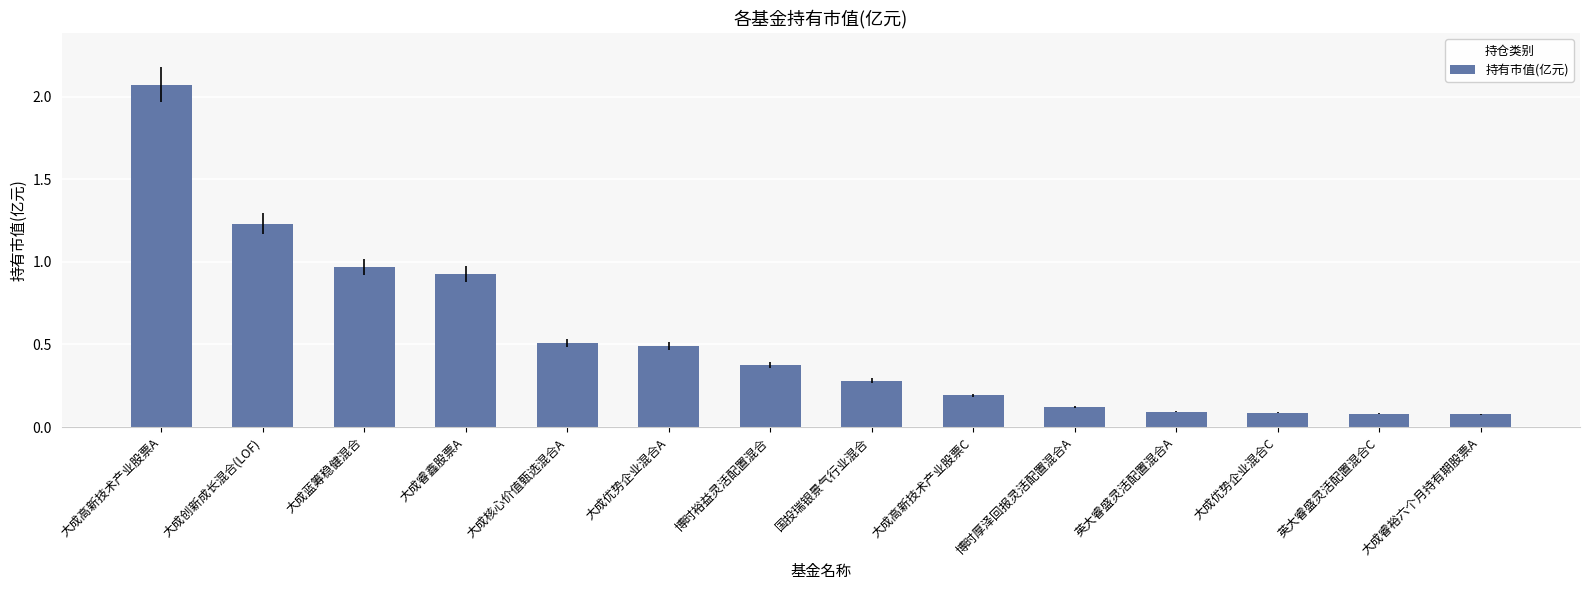

How many categories are shown in the chart?

14